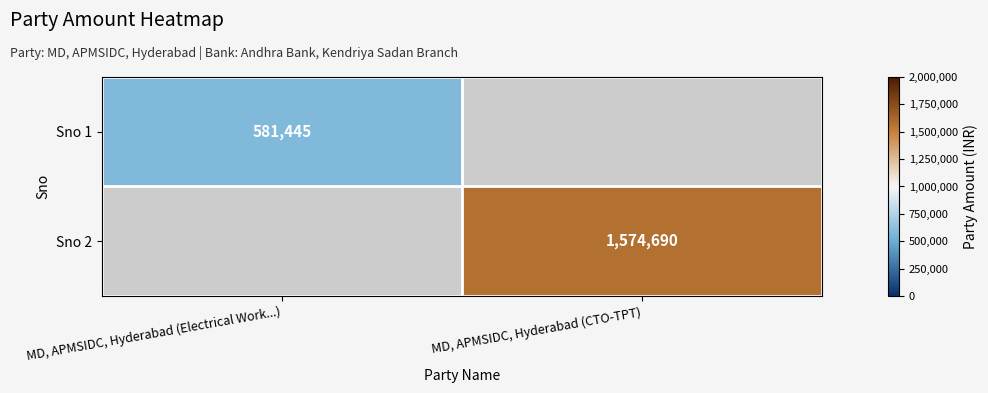

Is it true that Sno 1 equals 317000 at MD, APMSIDC, Hyderabad (Electrical Work...)?

False